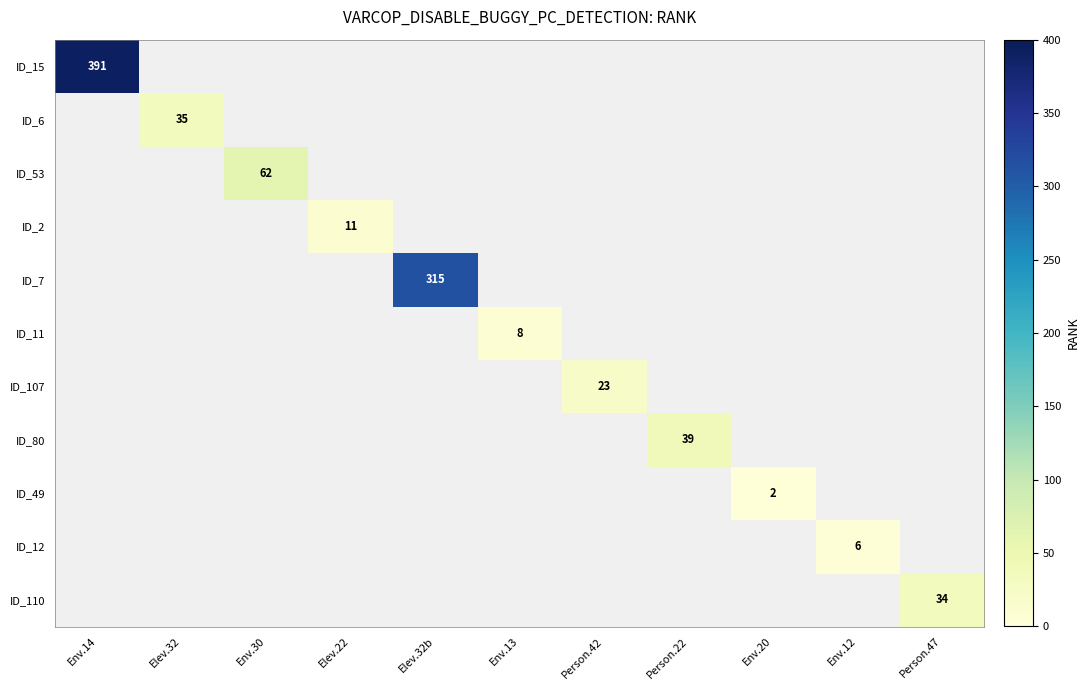

Is the value of ID_80 at Elev.32 greater than the value of ID_2 at Person.22?

No